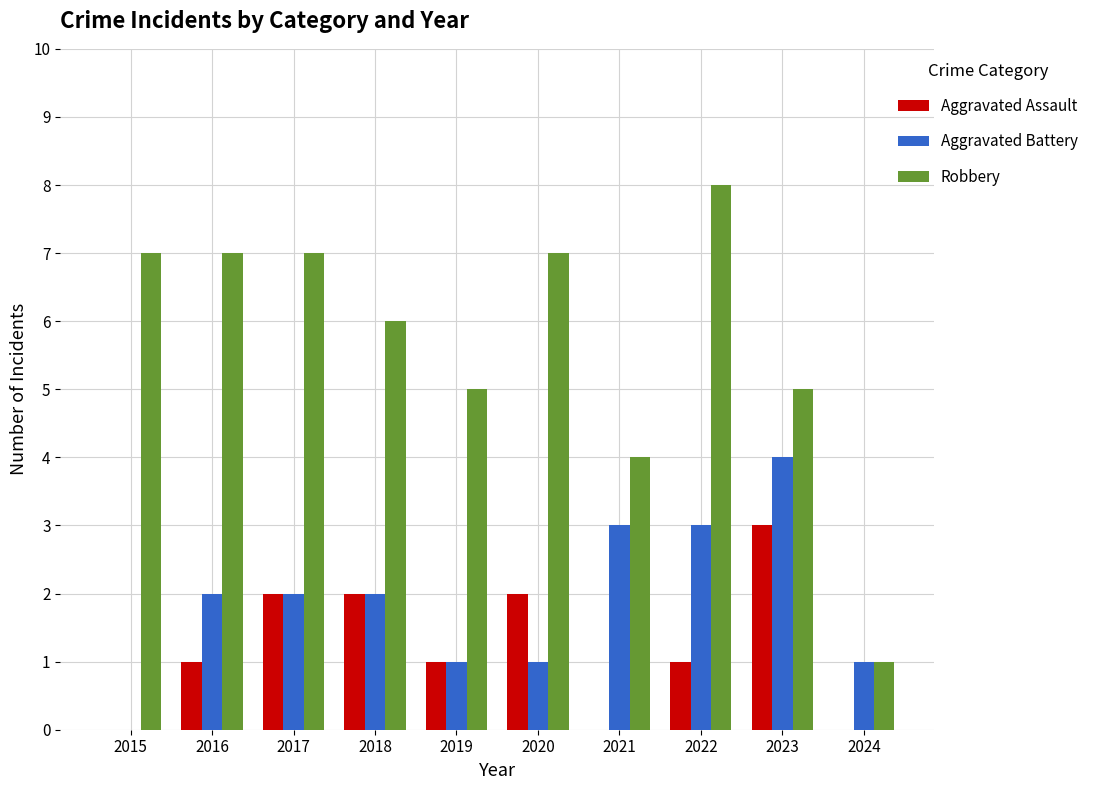

Reading left to right, what are all the values shown in this chart?

Aggravated Assault: 0	1	2	2	1	2	0	1	3	0
Aggravated Battery: 0	2	2	2	1	1	3	3	4	1
Robbery: 7	7	7	6	5	7	4	8	5	1